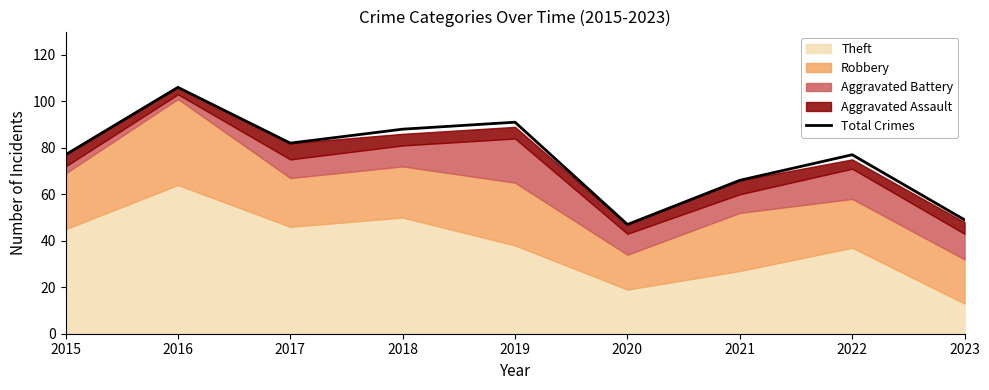

What is the value of the 8th point from the left?

77